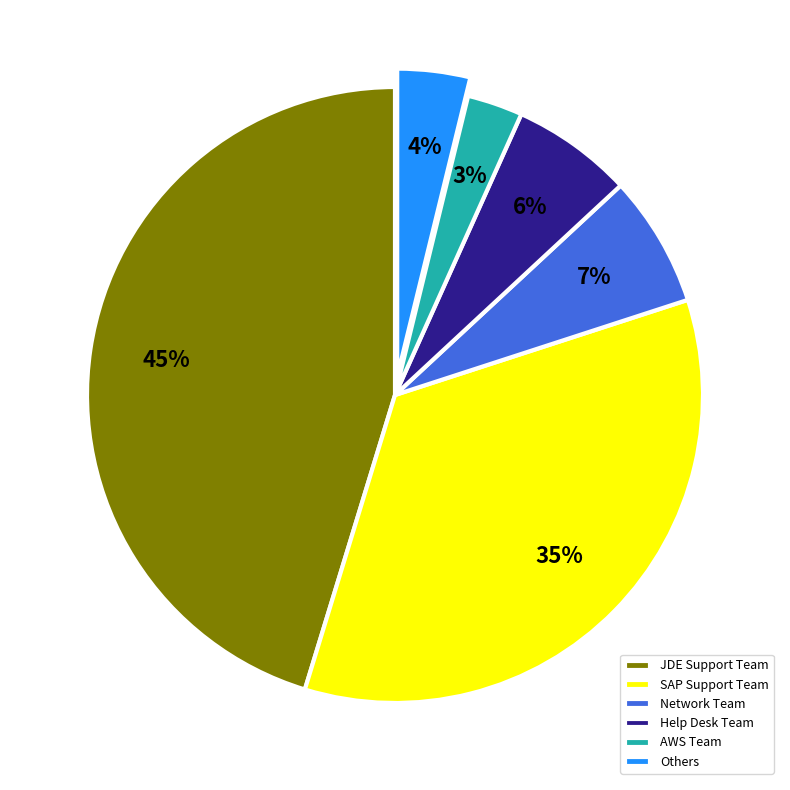

What percentage is the JDE Support Team slice, to the nearest percent?

45%